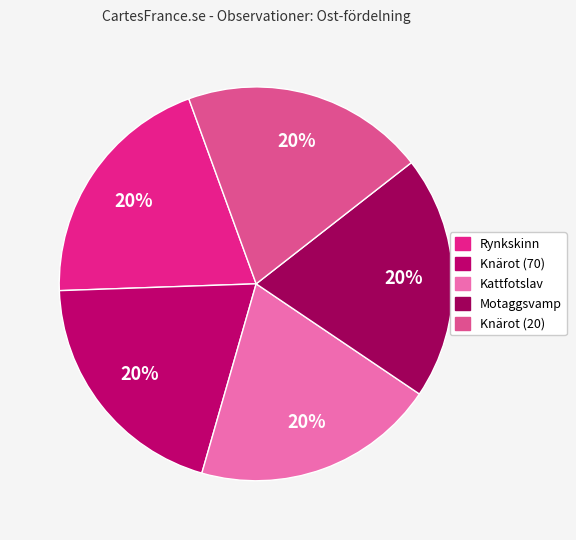

What is the ratio of the value at Motaggsvamp to the value at Knärot (20)?

1.0